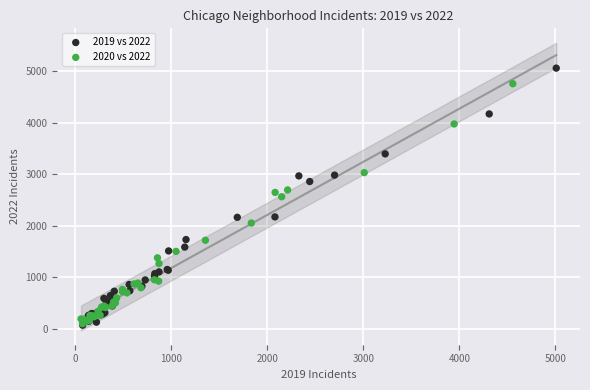

Which series has the widest spread of Y values?

2019 vs 2022